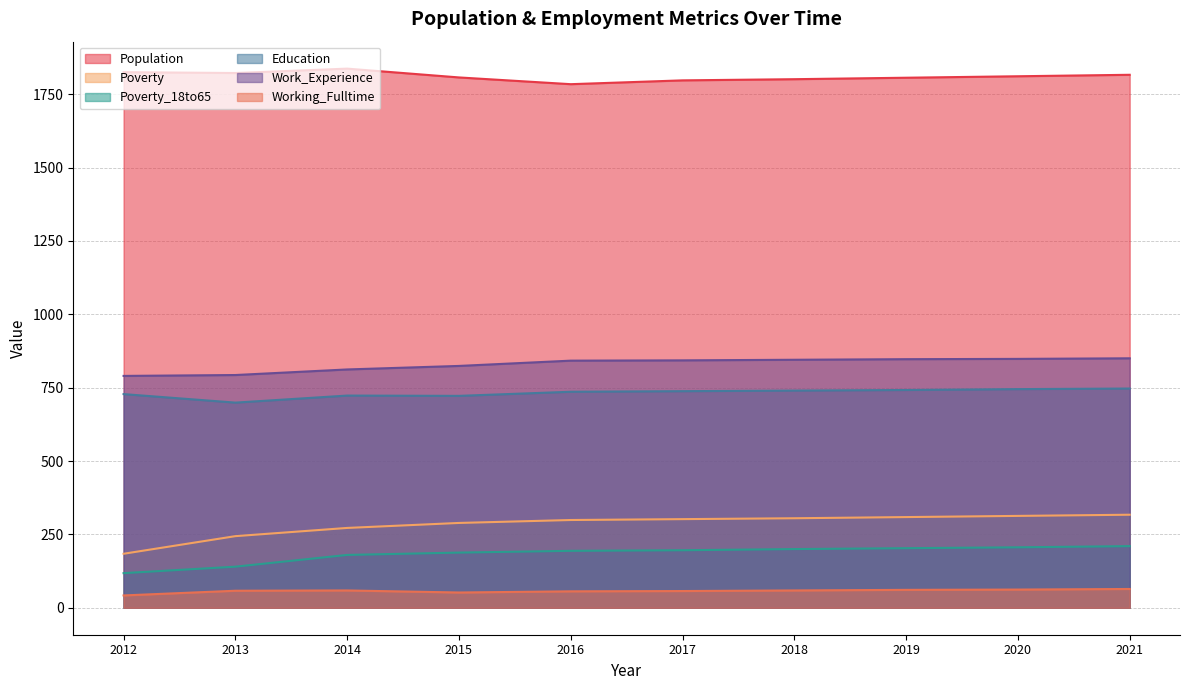

What is the sum of the Population values at 2014 and 2013?

3659